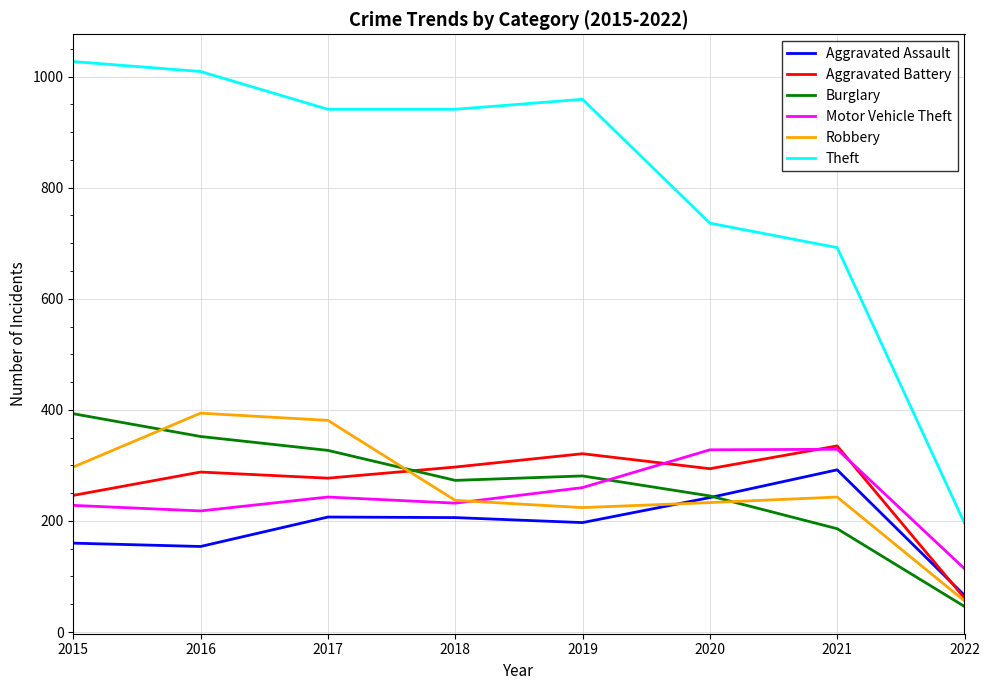

What is the lowest value of the Aggravated Battery series?

61